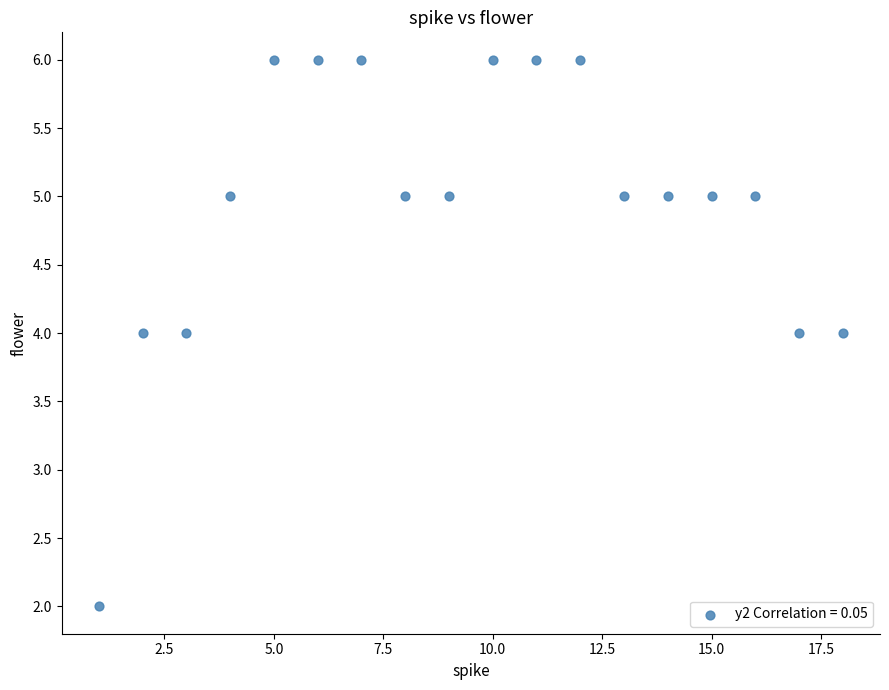

What is the range of X values (max minus min)?

17